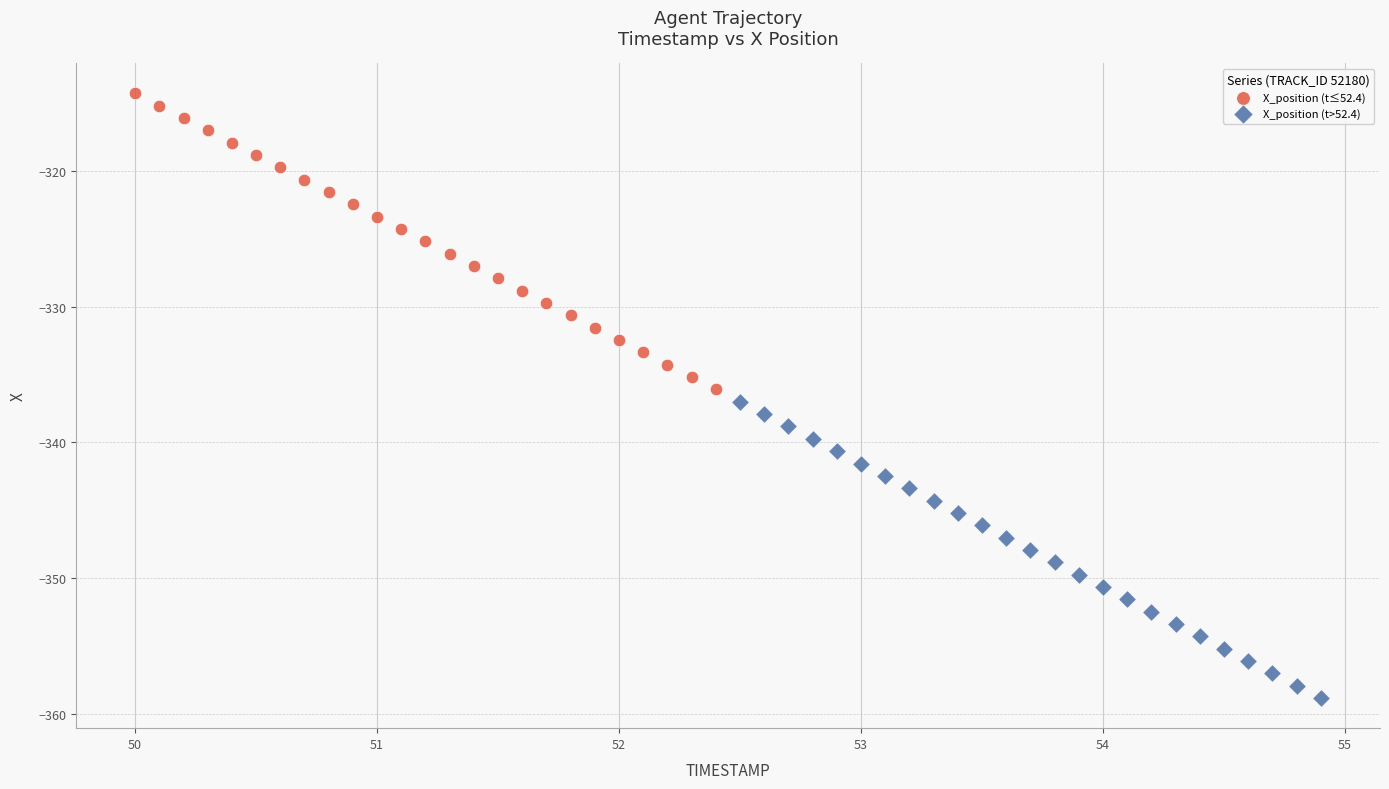

Which series has the widest spread of Y values?

X_position (t>52.4)